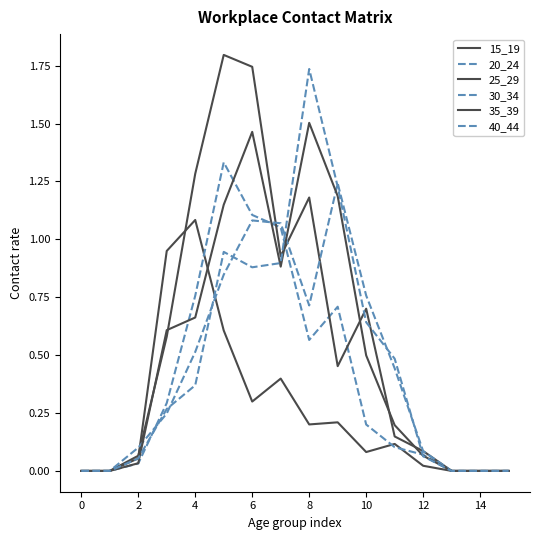

Does the chart display data point markers on the line(s)?

No